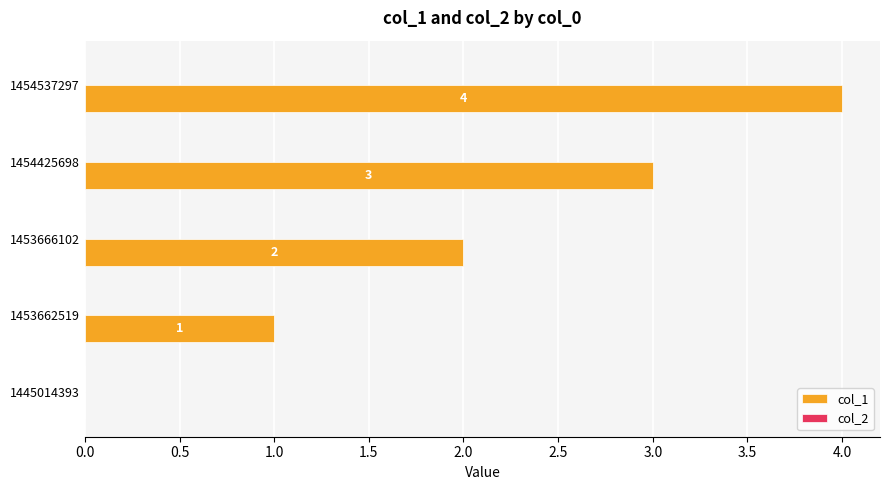

What is the change in value from 1445014393 to 1454537297?

+4